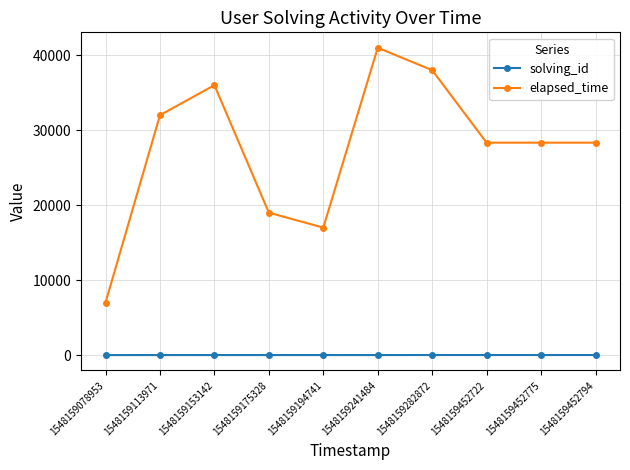

How many series are shown in this chart?

2